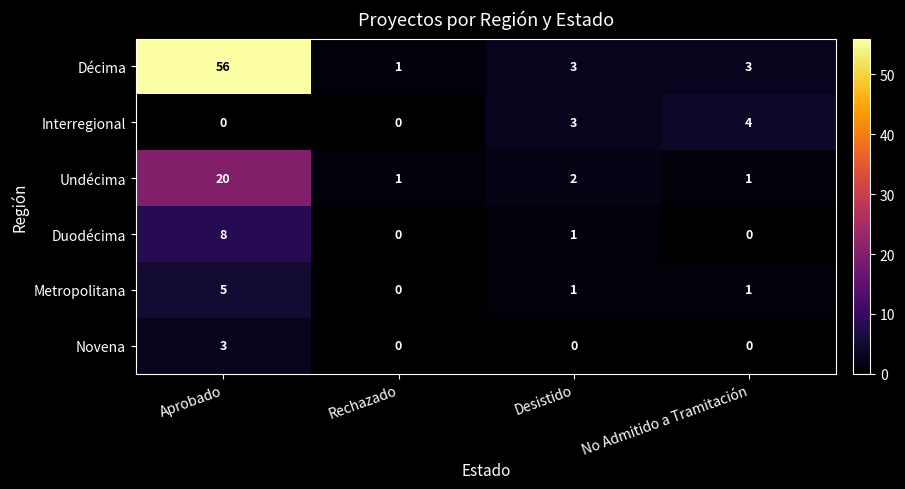

What is the approximate value of Undécima at Aprobado, to the nearest 5?

20